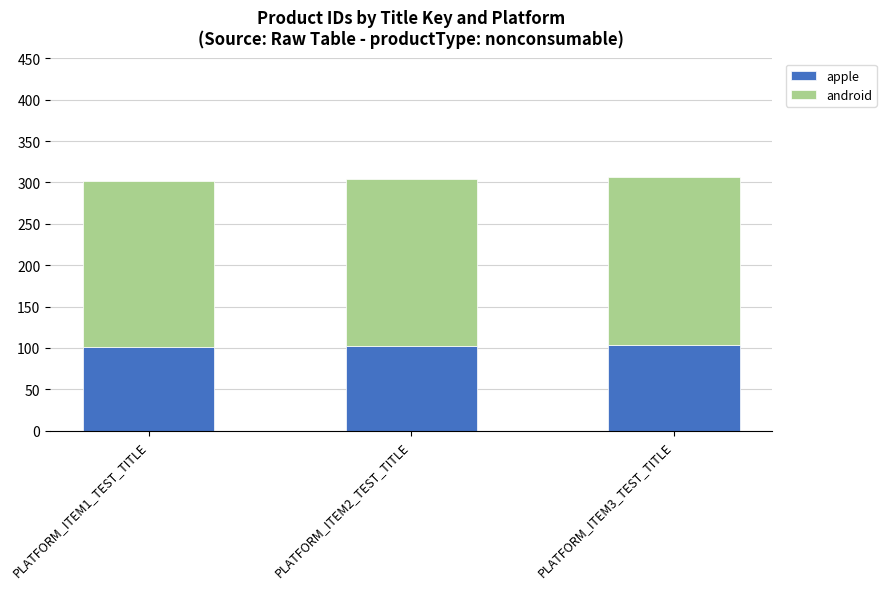

How many data points in apple are less than 102?

1